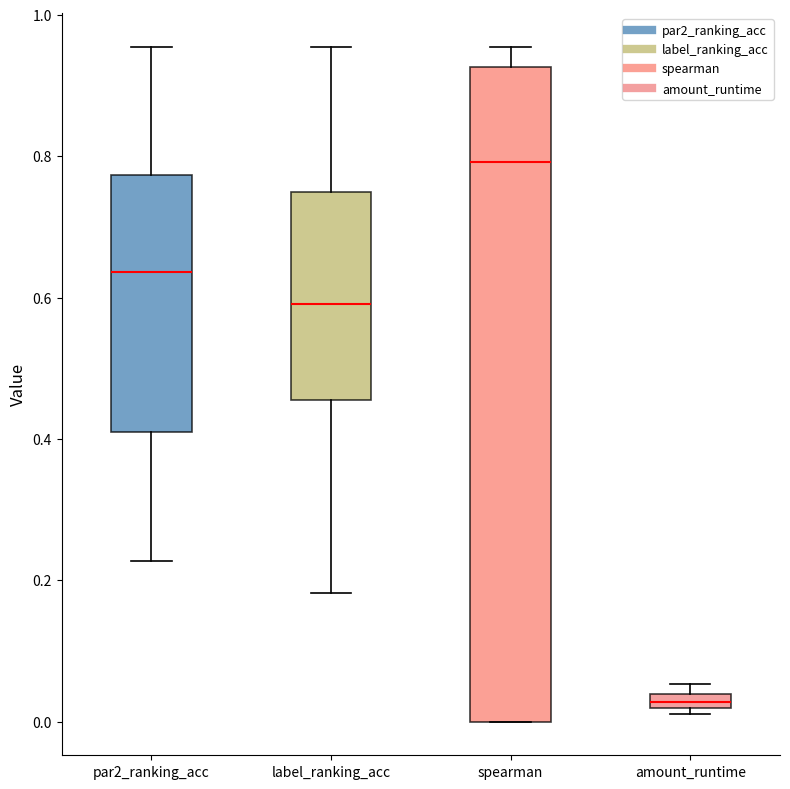

Comparing the boxes themselves (not the whiskers), which one is the tallest?

spearman